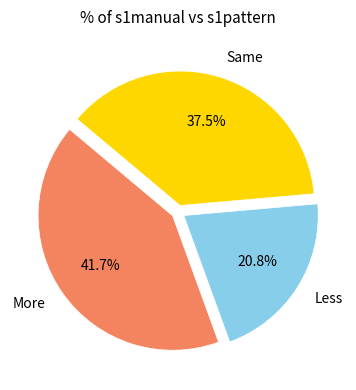

Rank the categories by value from lowest to highest.

Less, Same, More